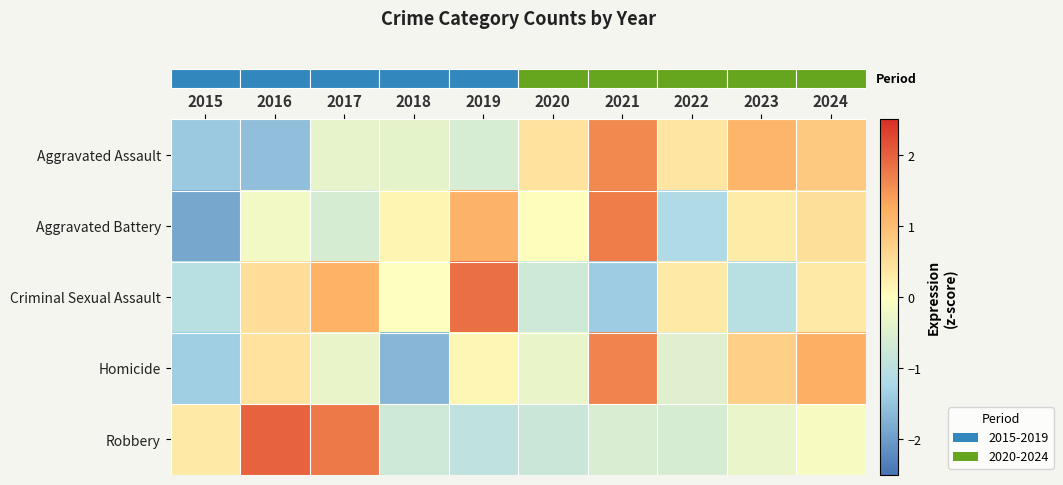

At which category does the chart reach its peak across all series?

2016